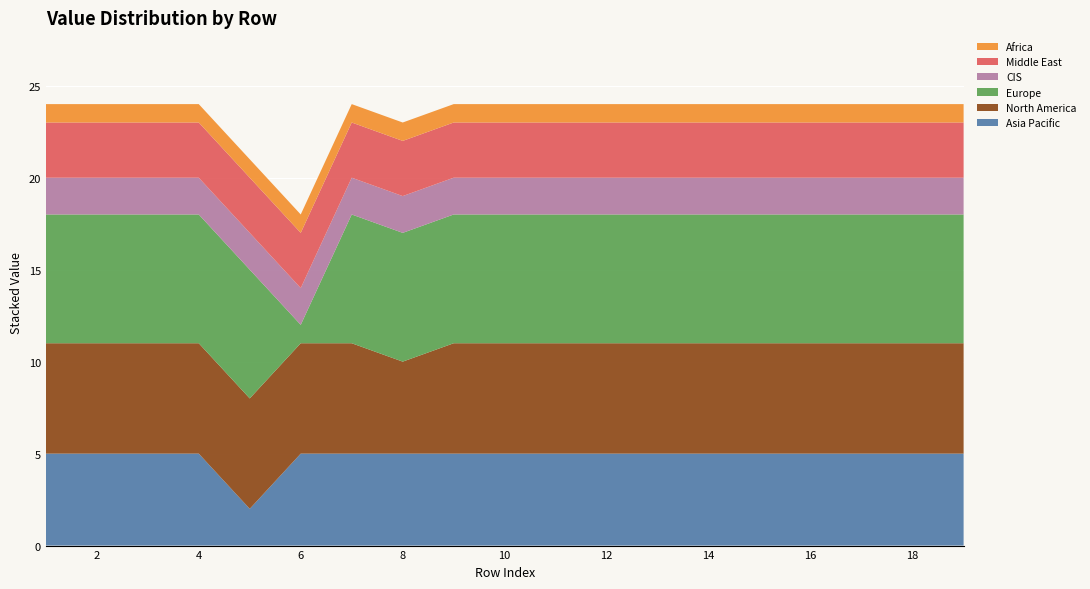

What is the maximum value for Asia Pacific?

5